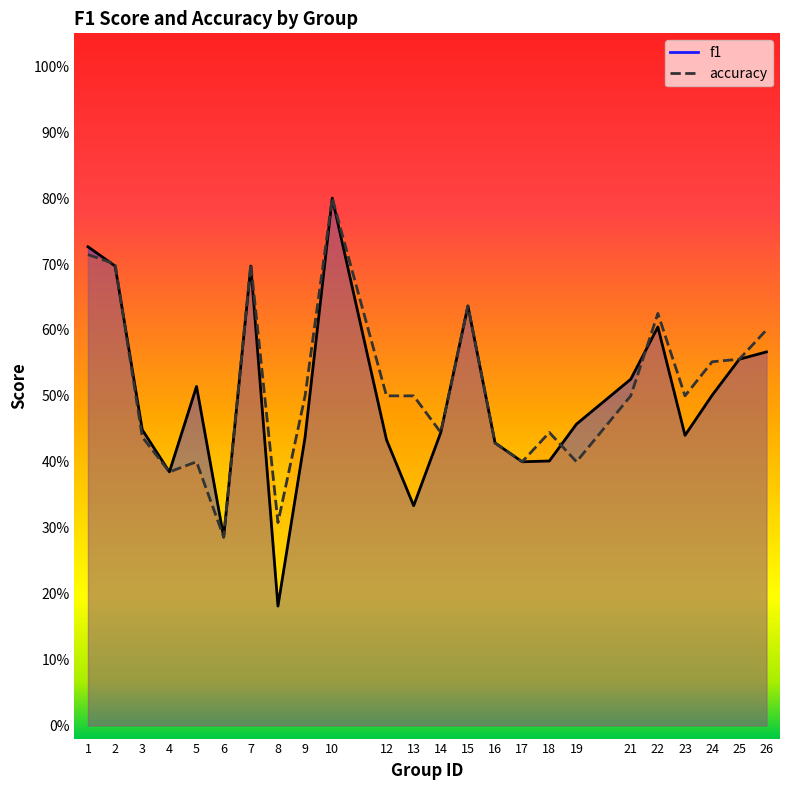

Which category has the highest value in the f1 series?

10